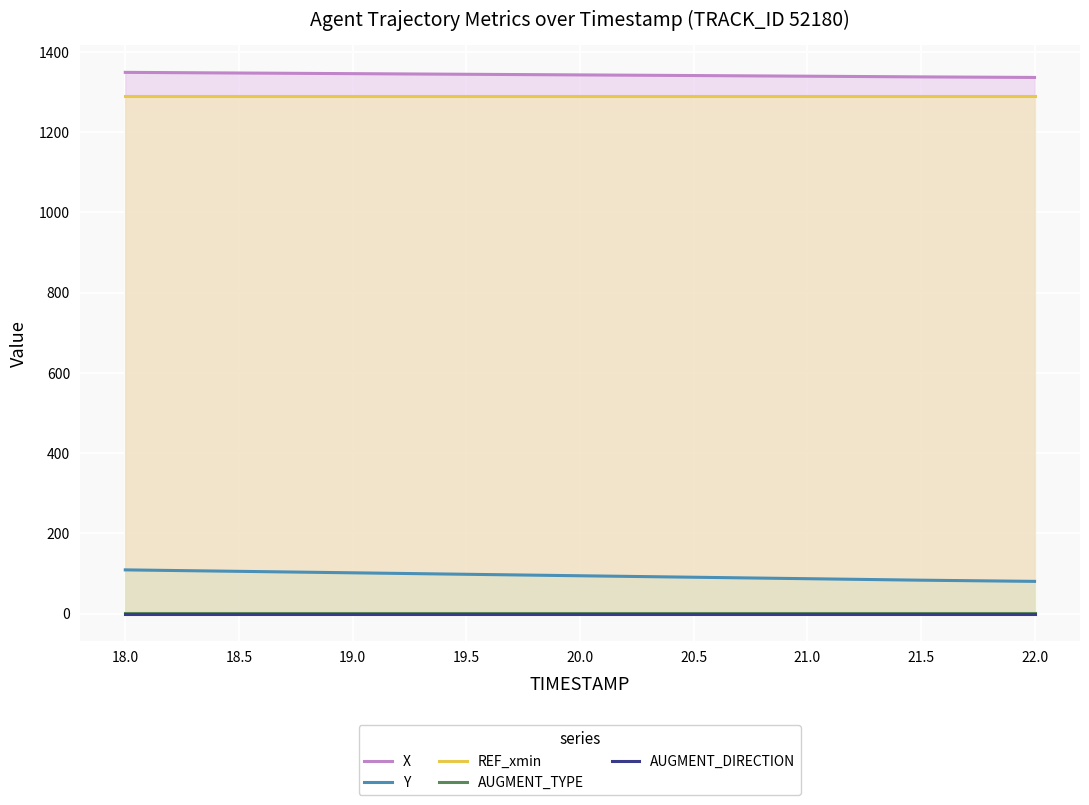

Rank the categories by X value from highest to lowest.

18.0, 18.5, 19.0, 19.5, 20.0, 20.5, 21.0, 21.5, 22.0